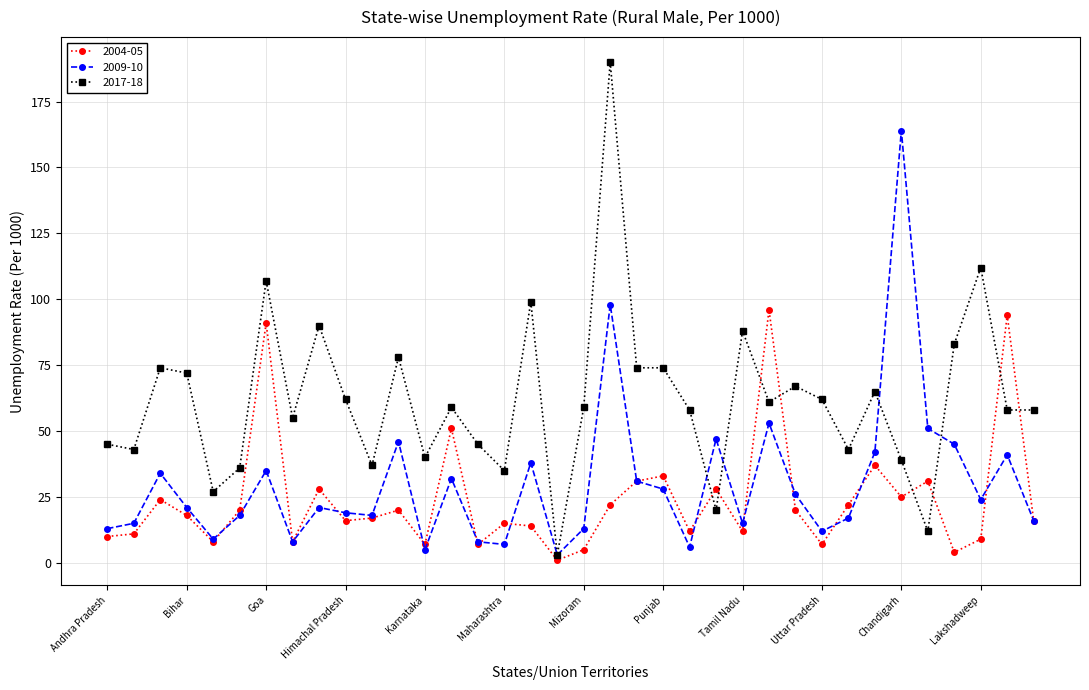

What is the highest value of the 2009-10 series?

164